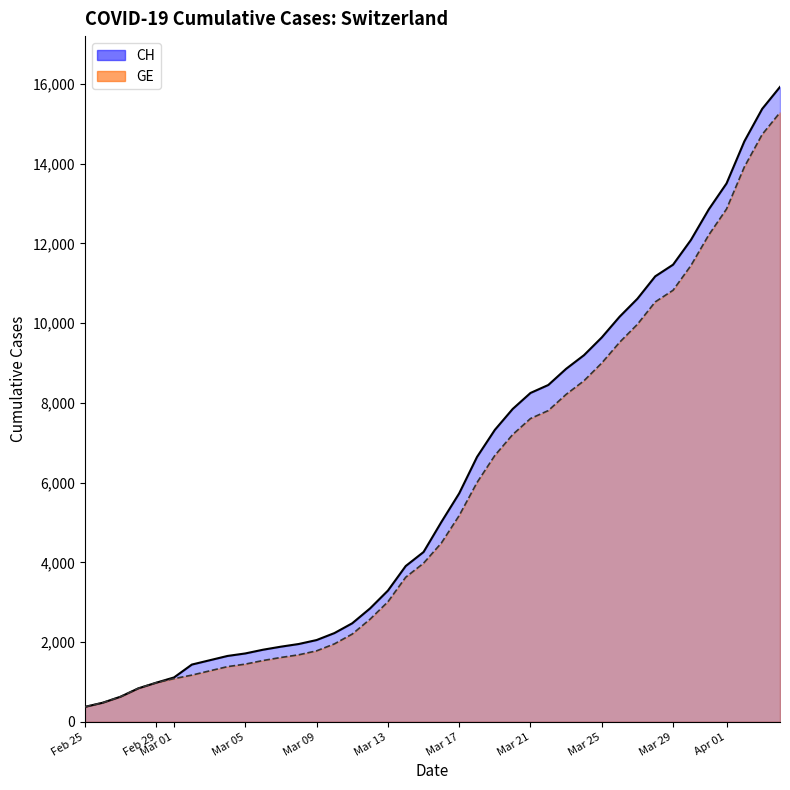

How many values in the GE series are below 4485?

20